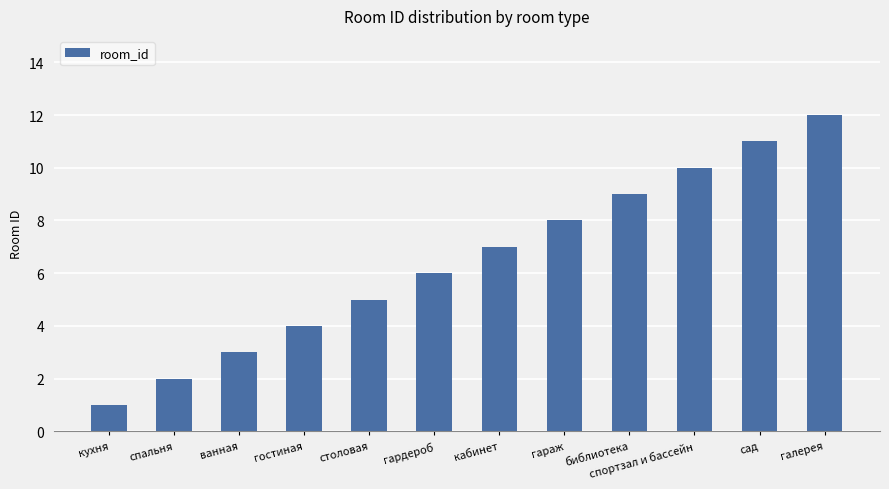

Which category has the lowest value across all series?

кухня